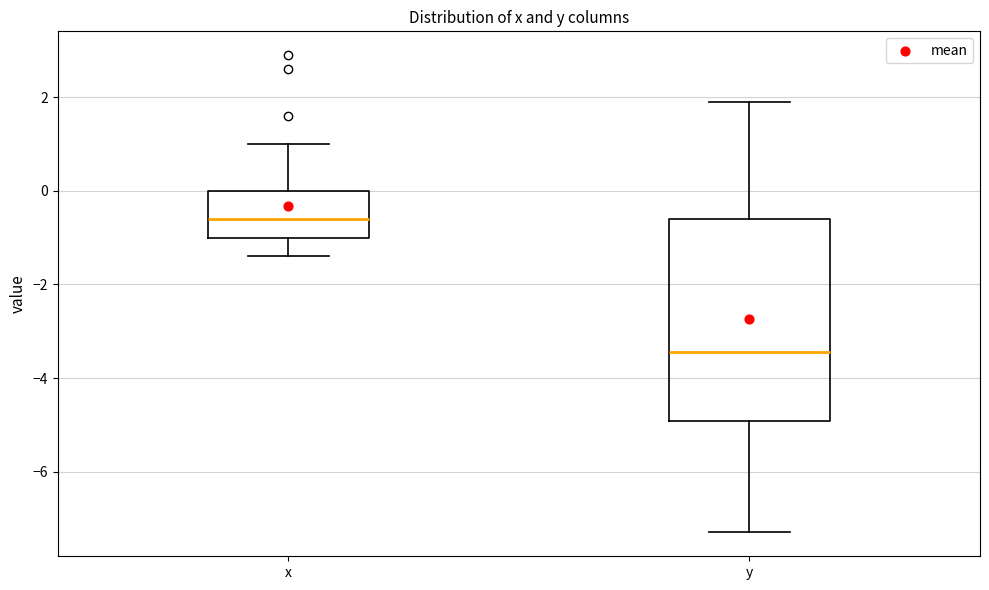

Reading left to right, read every box against the y-axis: the position of its median line, the range the box covers, and the ends of its whiskers. The values are not printed on the chart, so give them approximately, as read against the axis.

x: median -0.6, box -1.0 to 0.0, whiskers -1.4 to 1.0
y: median -3.4, box -5.0 to -0.6, whiskers -7.2 to 2.0